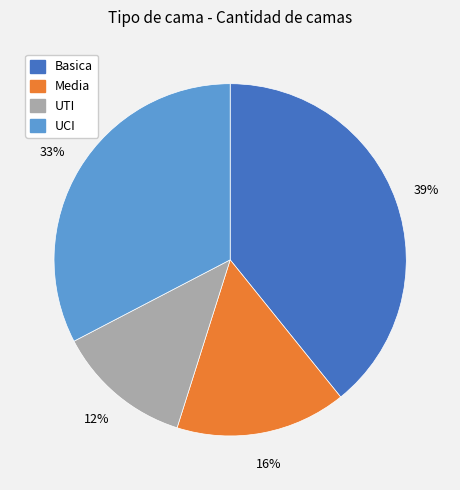

Which slice is the smallest?

UTI